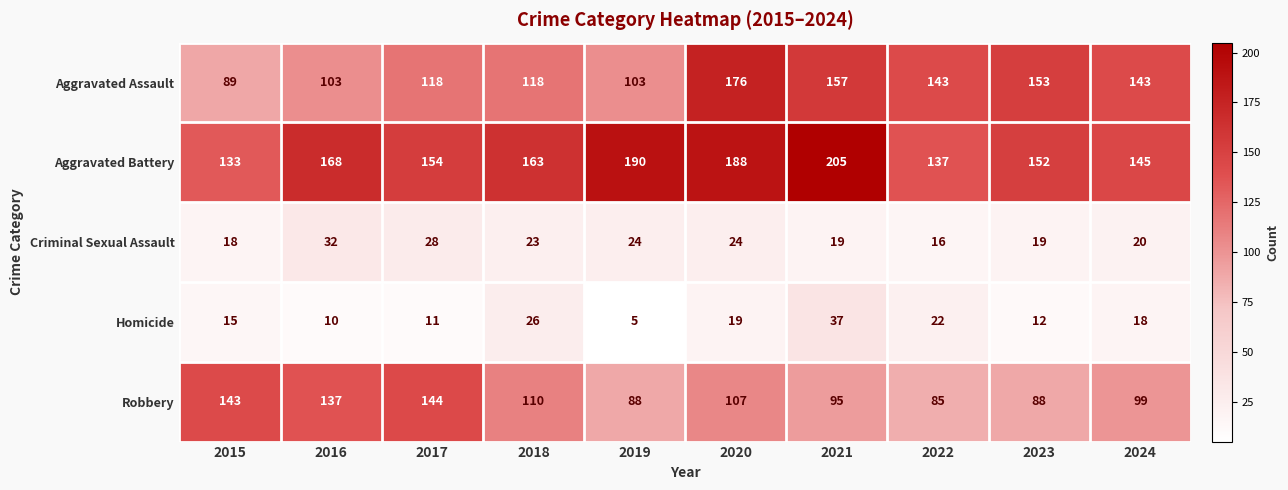

Where does the Robbery series first go above 107?

2015